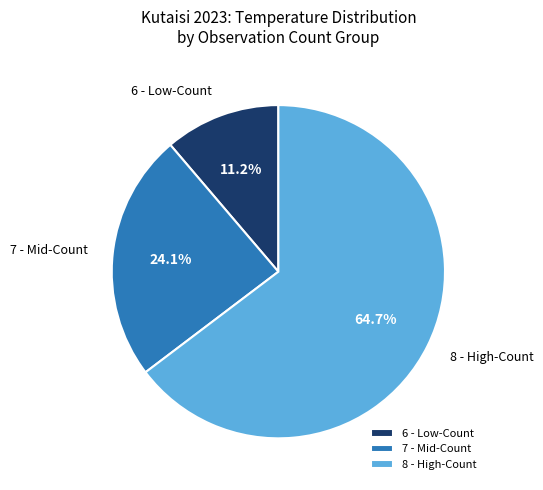

How many slices are in this pie chart?

3